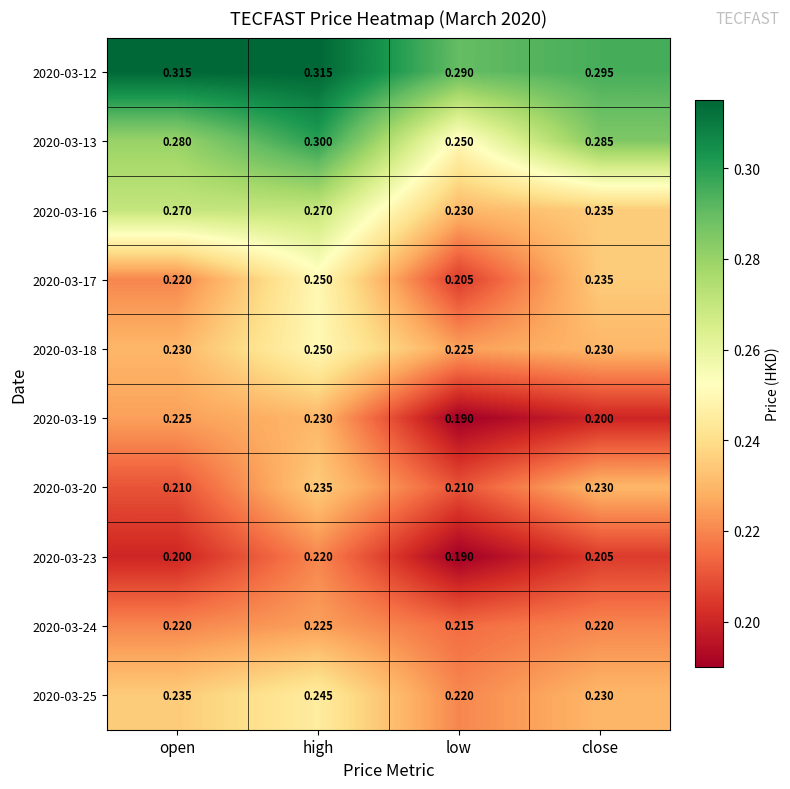

What is the total value across all series at open?

2.4